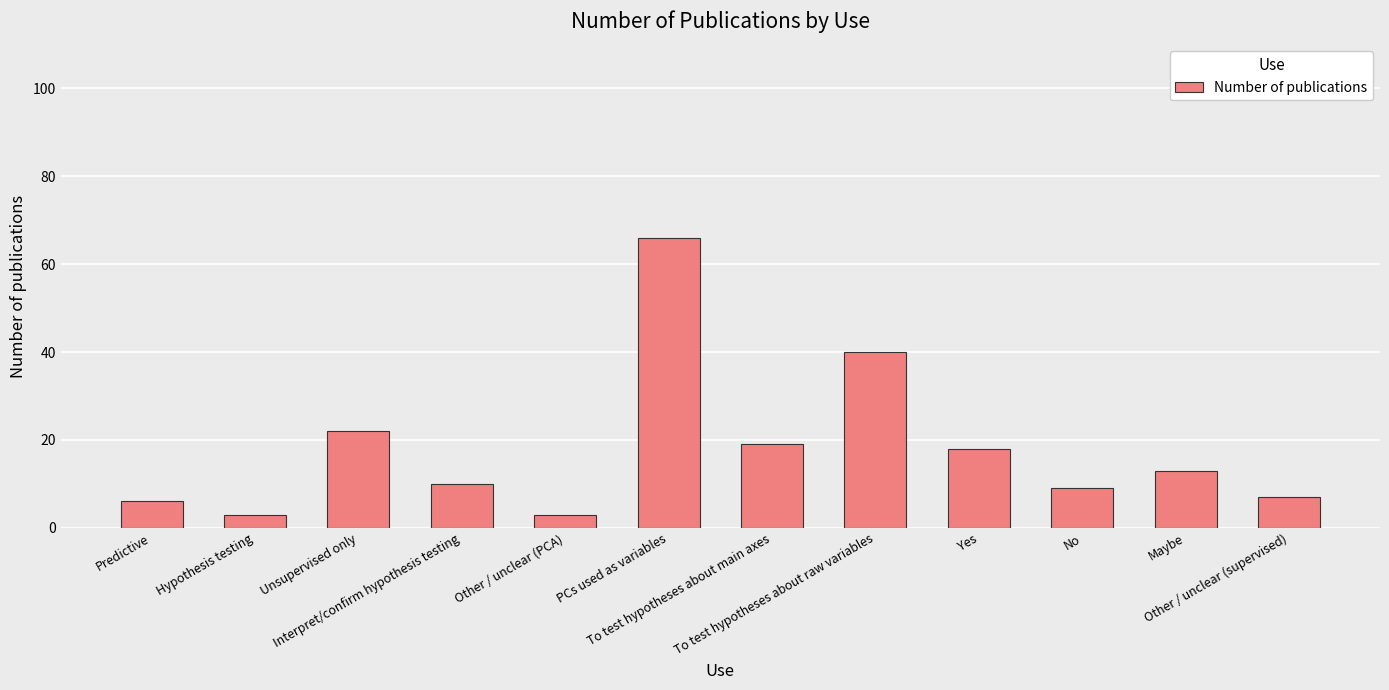

What is the average value?

18